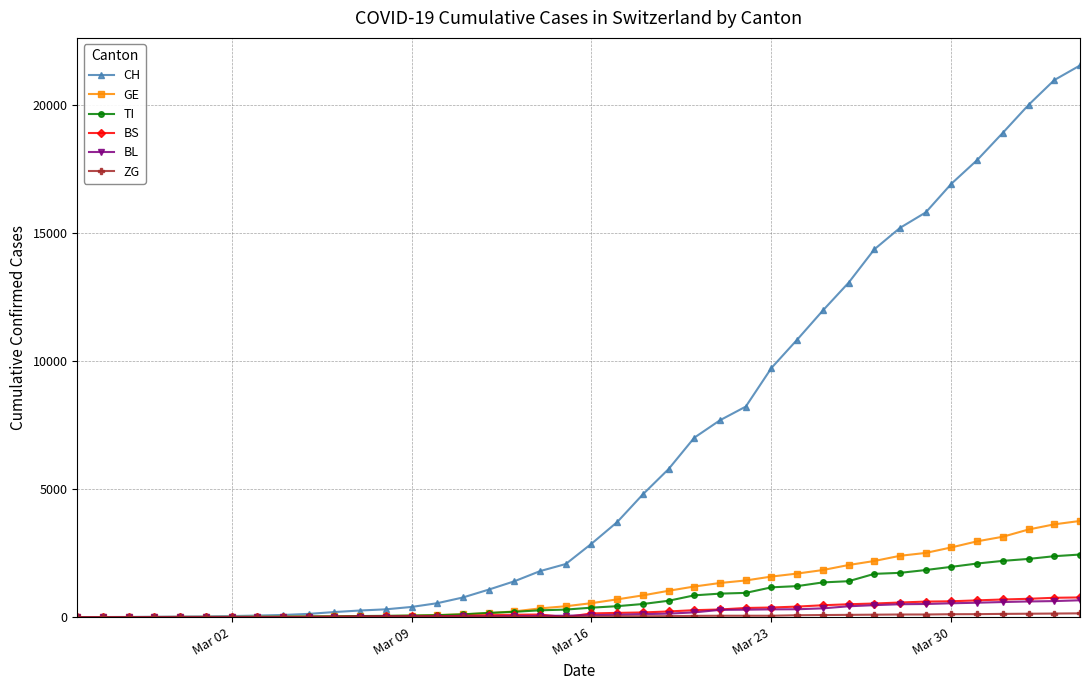

What is the maximum value for BS?

767